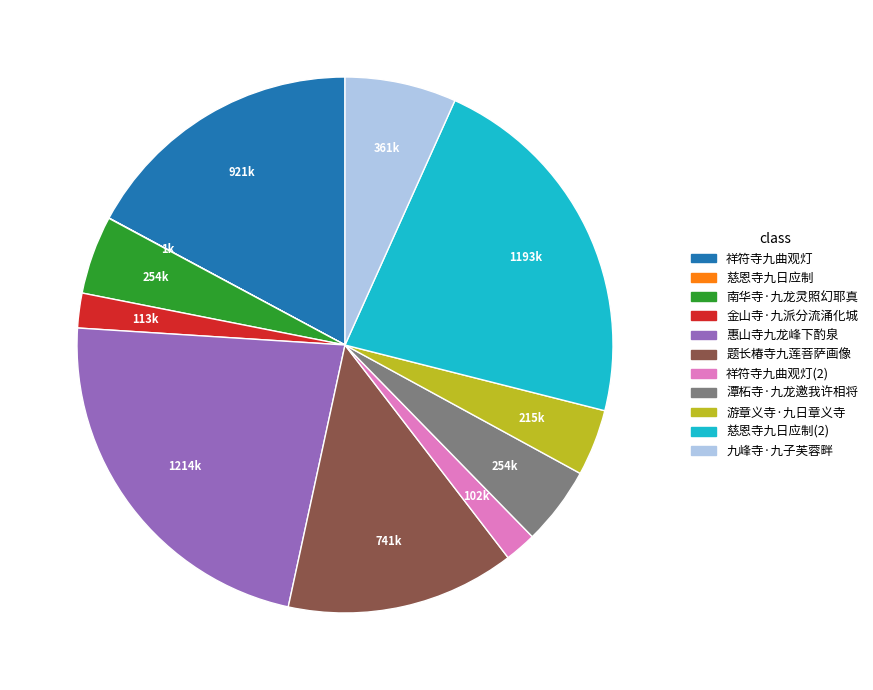

Is there a majority slice in this chart?

No